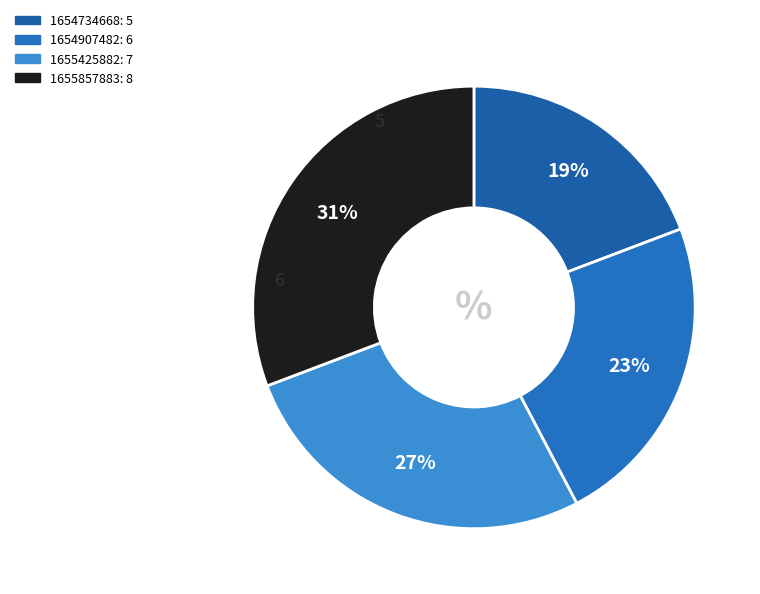

How many segments does this pie chart have?

4